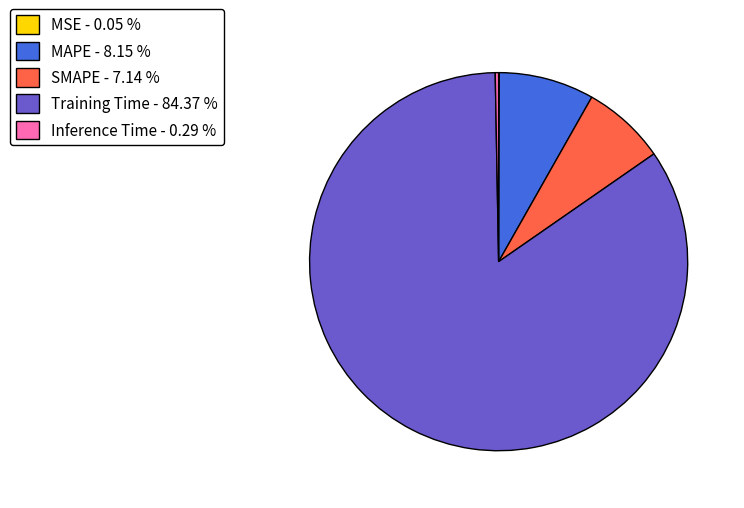

What is the largest slice in the pie chart?

Training Time